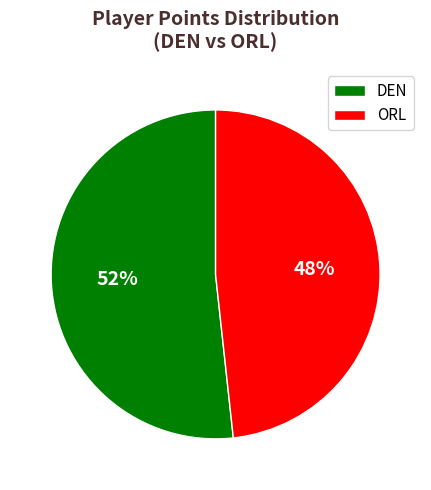

Is it true that ORL is 48% of the pie?

True